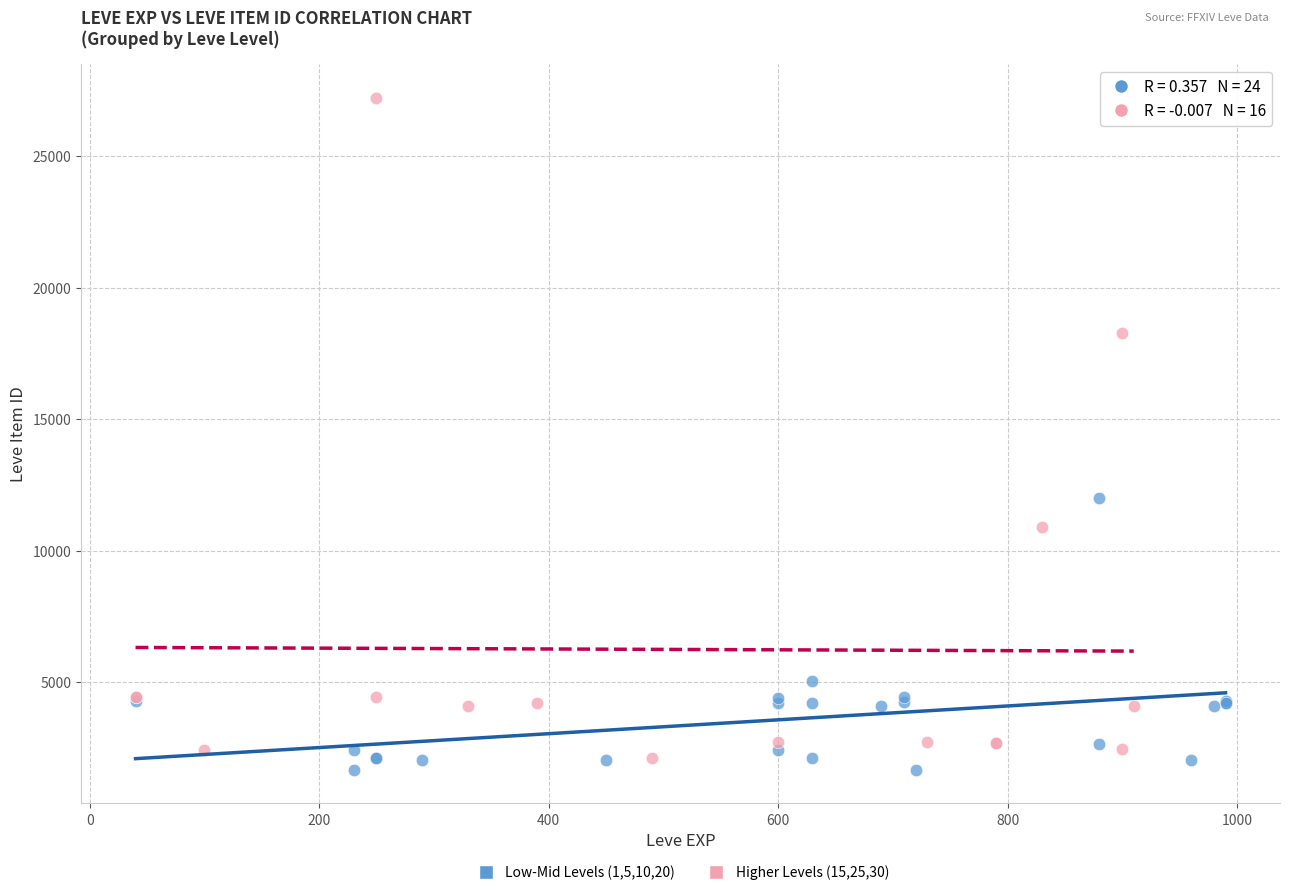

Which series has the widest spread of Y values?

Higher Levels (15,25,30)